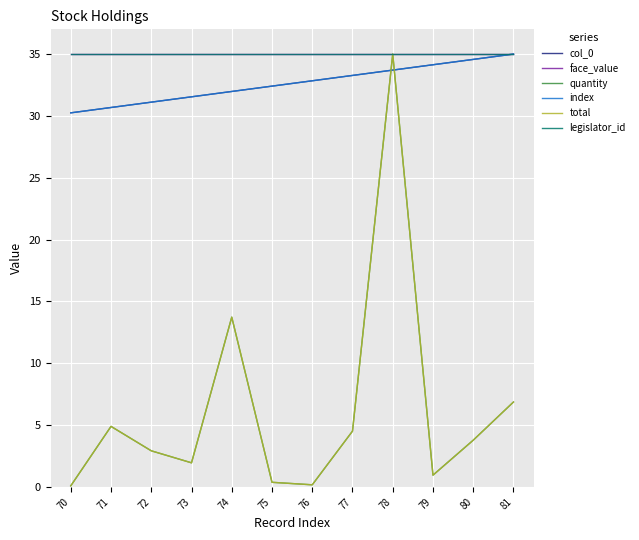

True or false: legislator_id and face_value intersect in this chart.

False